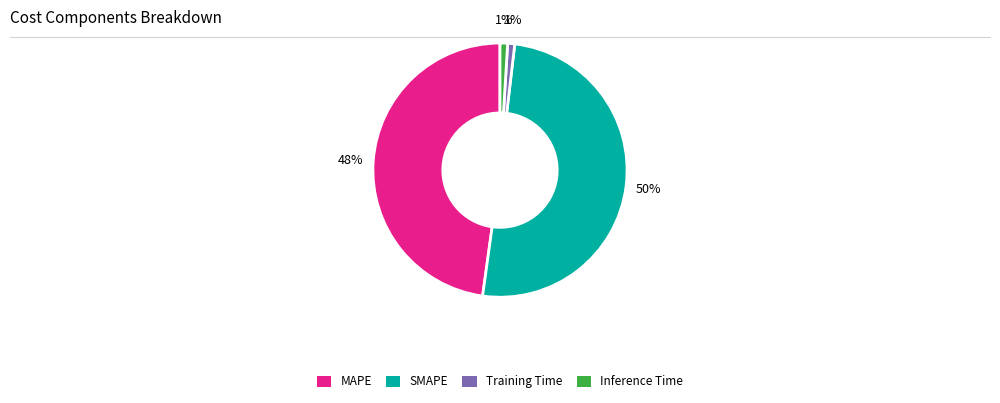

Between SMAPE and Training Time, which is larger?

SMAPE